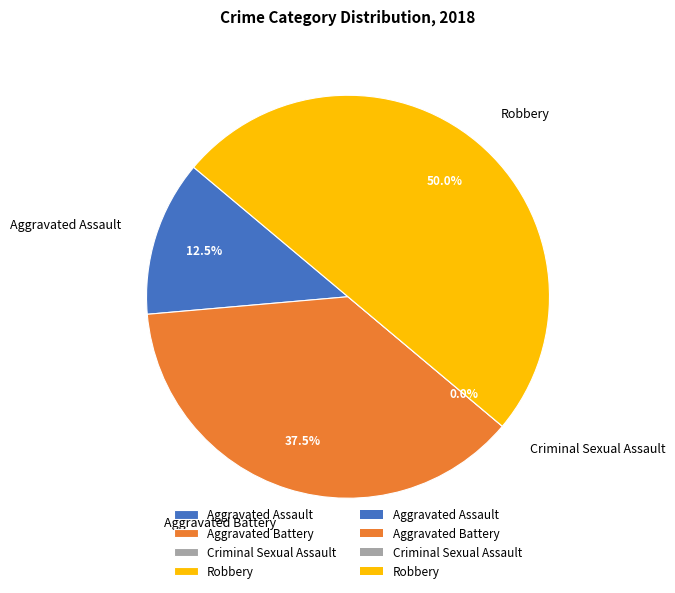

The Aggravated Battery slice represents 27% of the pie. True or false?

False